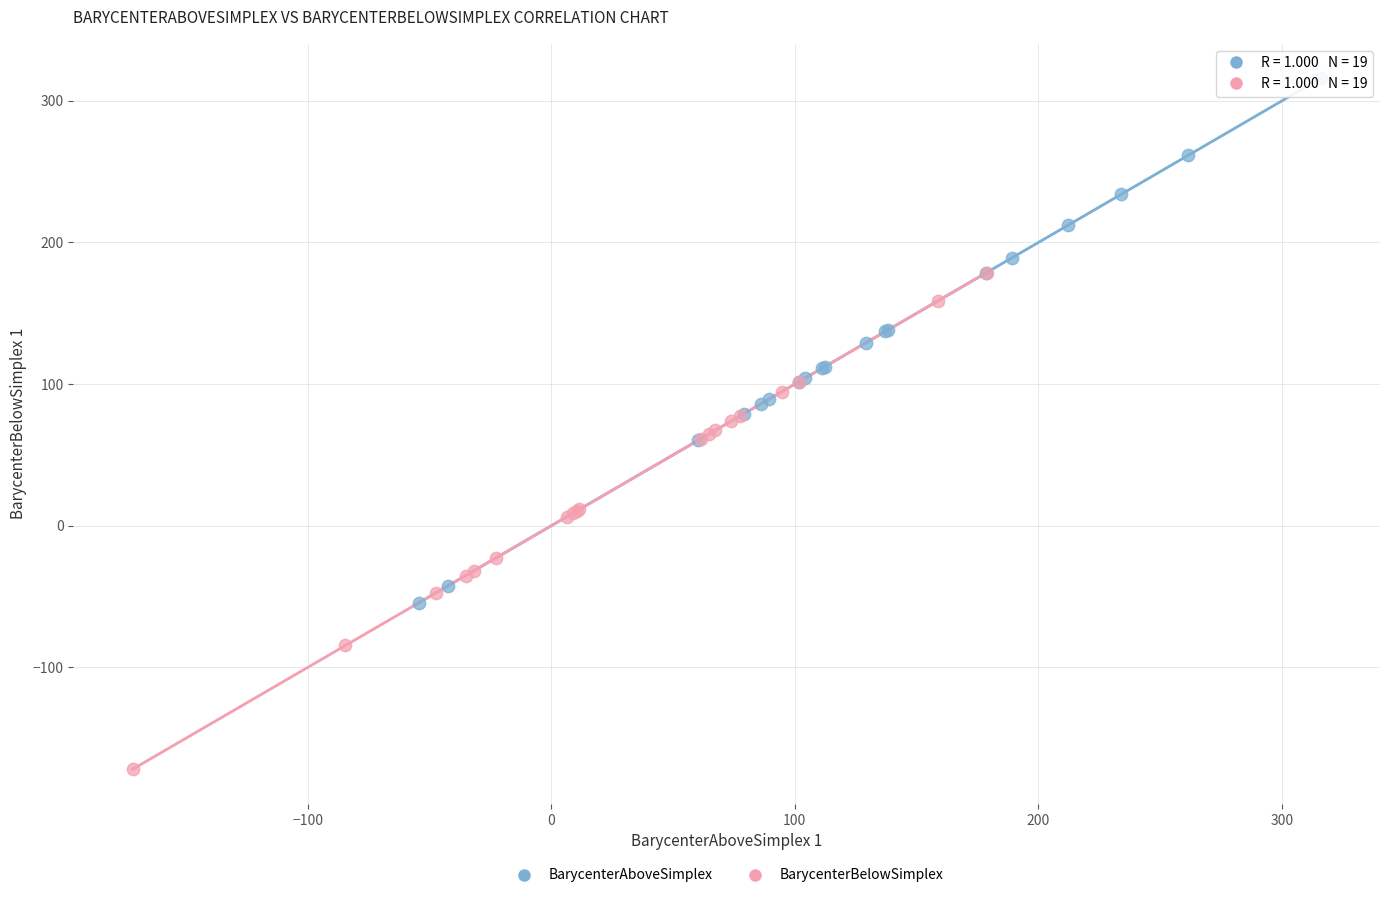

Which series reaches the maximum Y coordinate?

BarycenterAboveSimplex